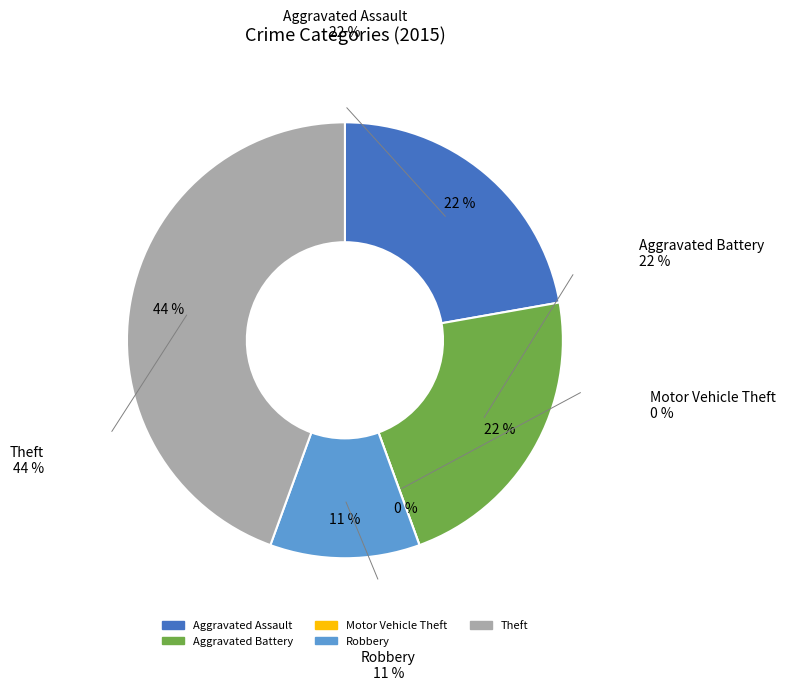

What is the smallest slice in the pie chart?

Motor Vehicle Theft